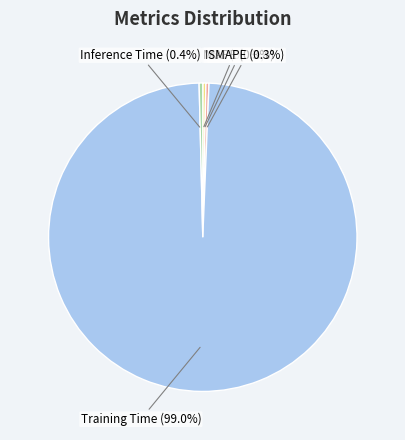

To the nearest percent, what is the average slice percentage?

20%